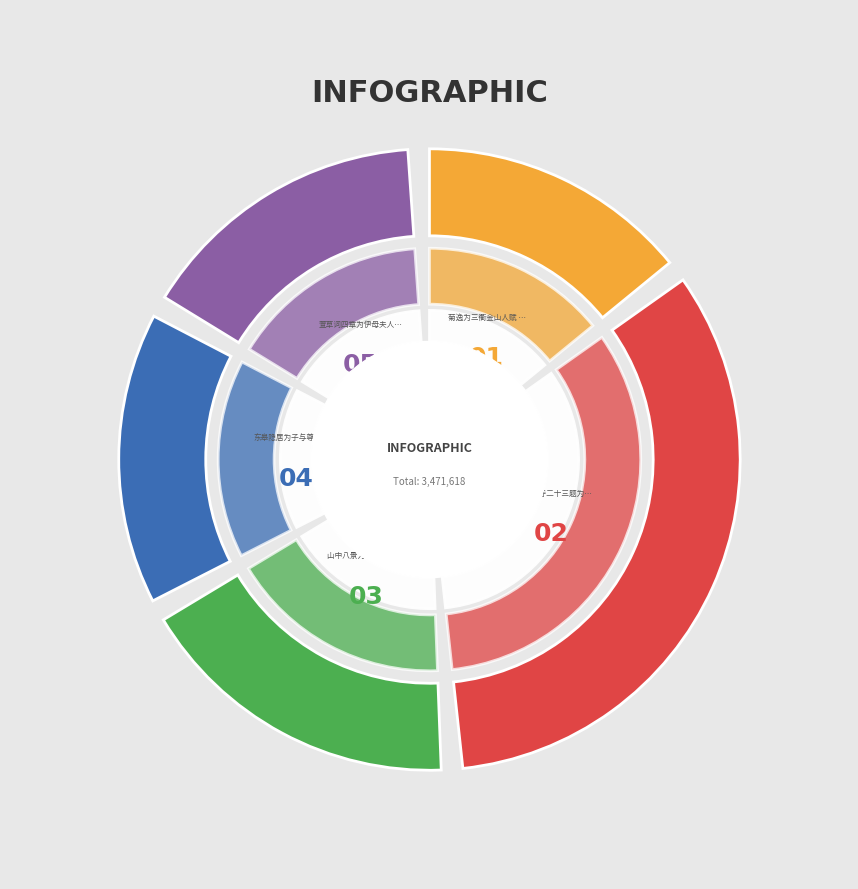

What is the change in value from 衡山福严寺二十三题为梓上人赋 其三 二生塔 to 东皋隐居为子与尊人赋 其三?

-659659